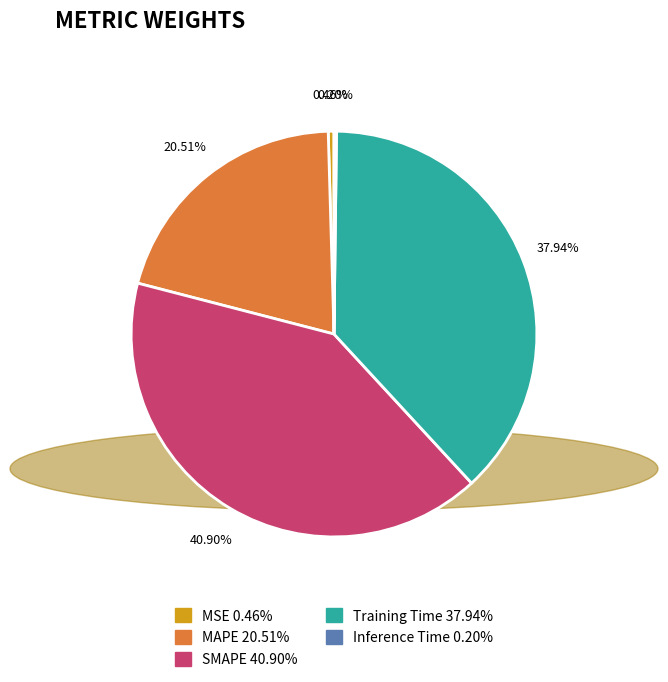

Does SMAPE represent more than half of the total?

No